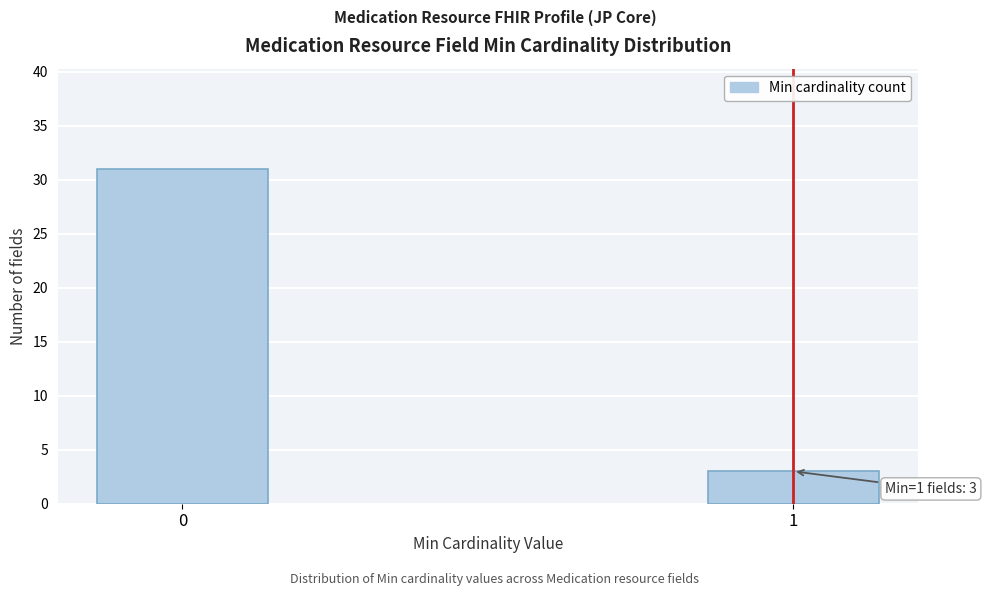

Reading left to right, what are all the values shown in this chart?

0=31	1=3